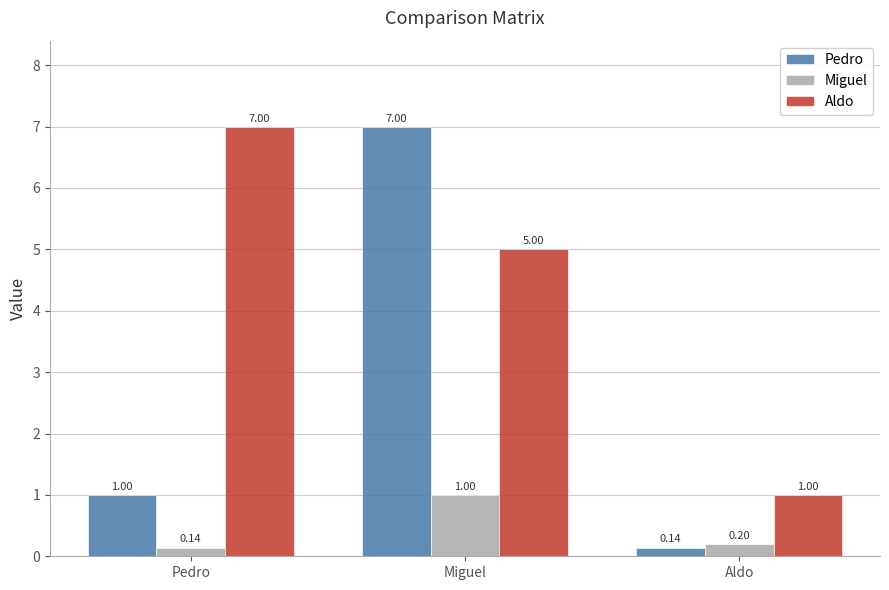

Where is Aldo nearest to the value 4?

Miguel